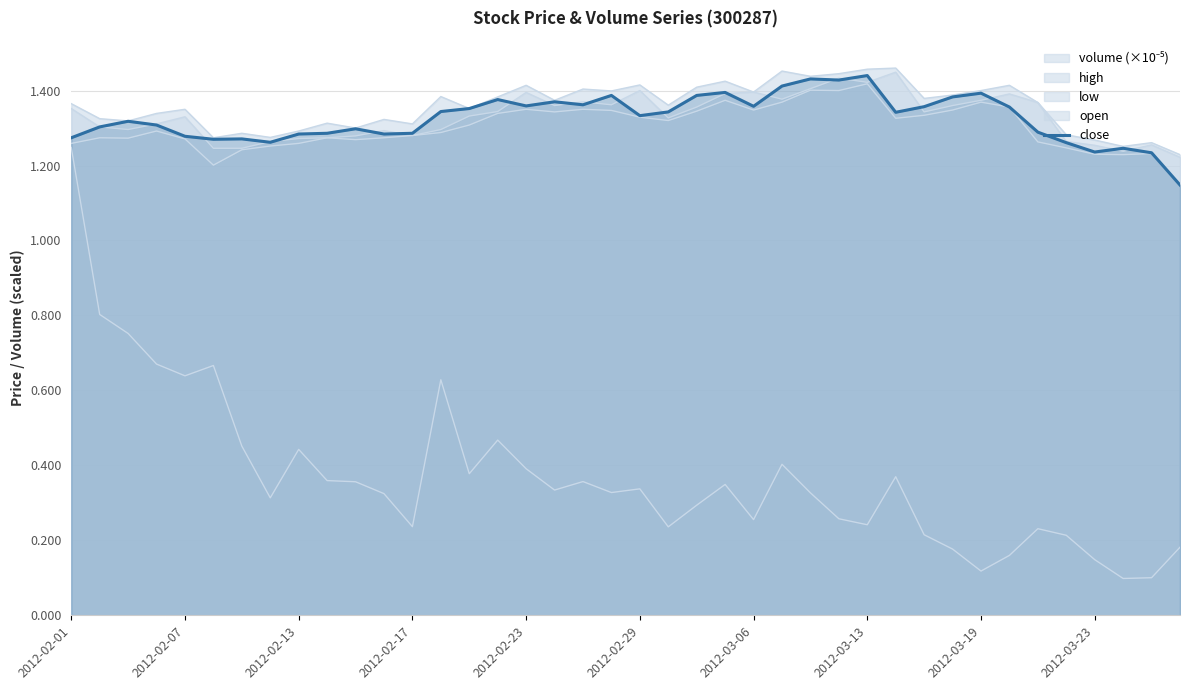

What position from the right is 26?

14